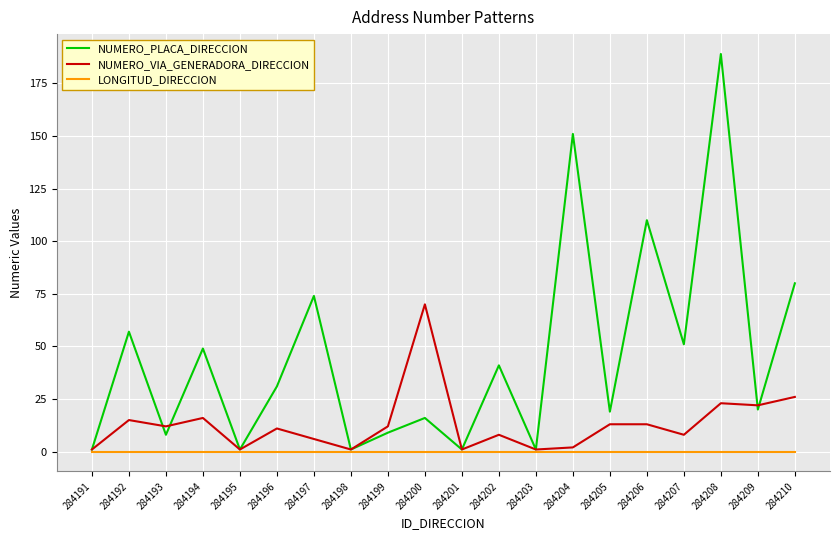

At which label does NUMERO_PLACA_DIRECCION first exceed 31?

284192